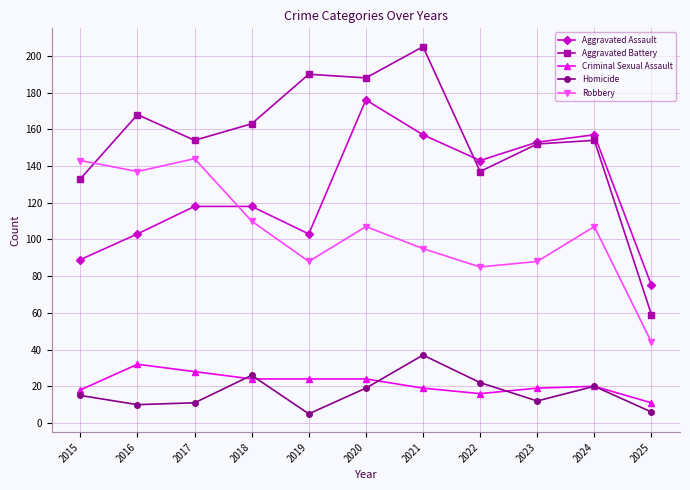

At which label is Aggravated Battery closest to 132?

2015